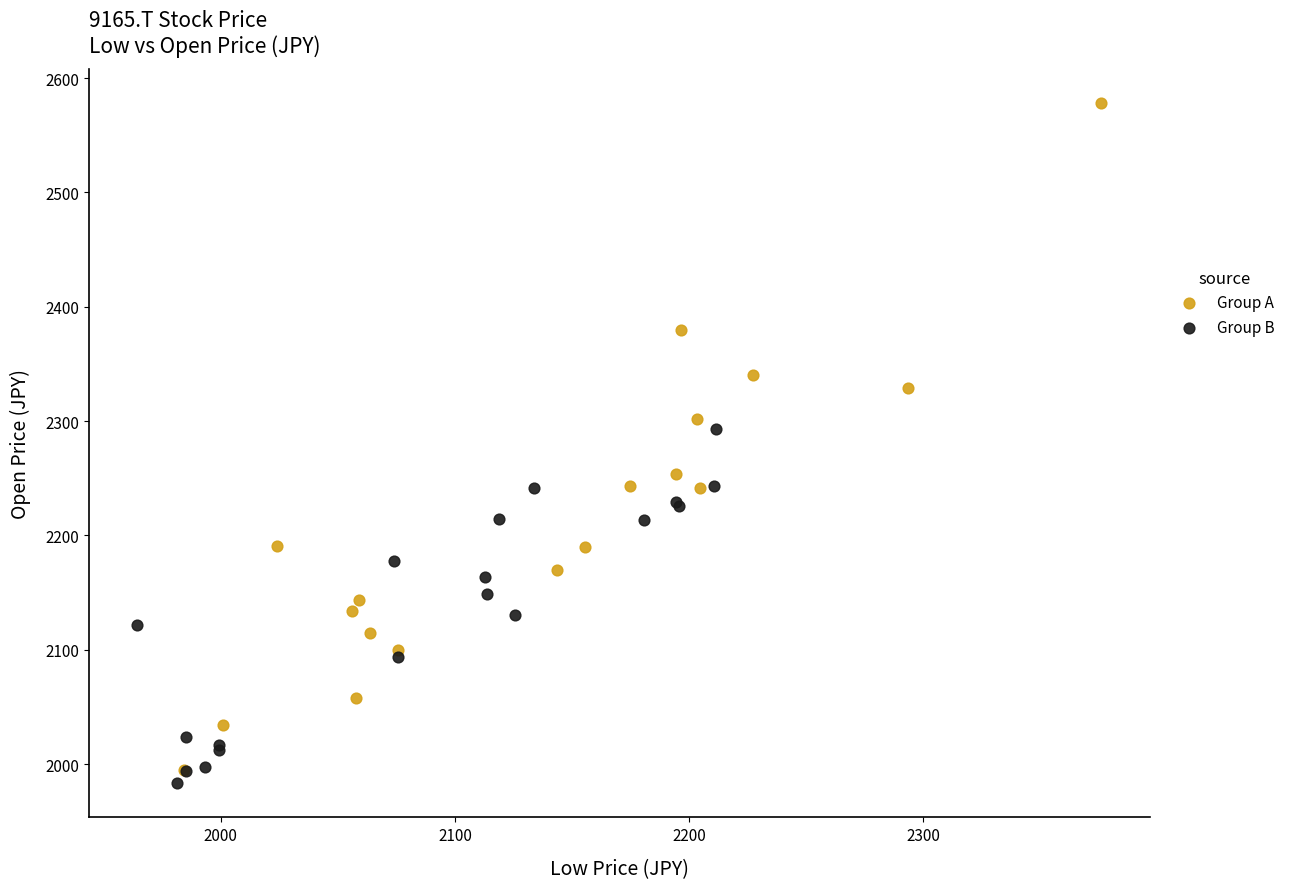

Which series contains the highest Y value?

Group A